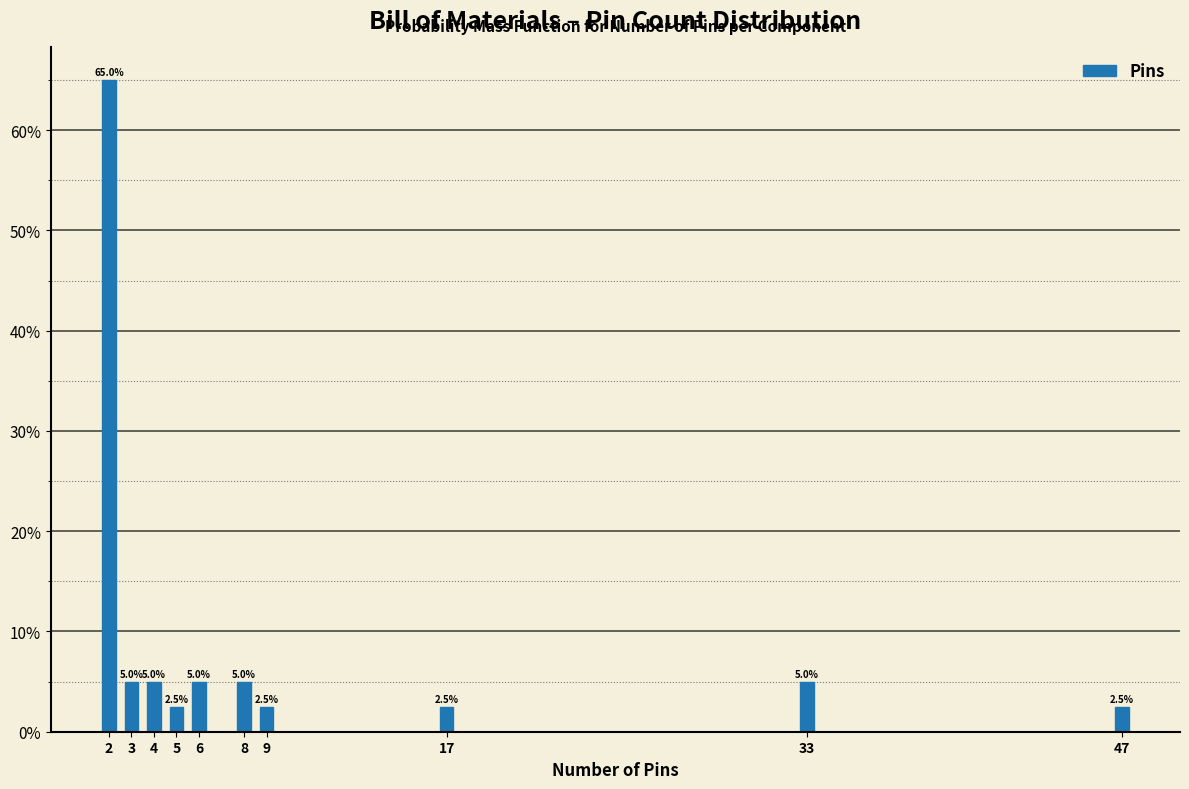

Reading right to left, transcribe all the data shown in this chart.

2.5	5.0	2.5	2.5	5.0	5.0	2.5	5.0	5.0	65.0